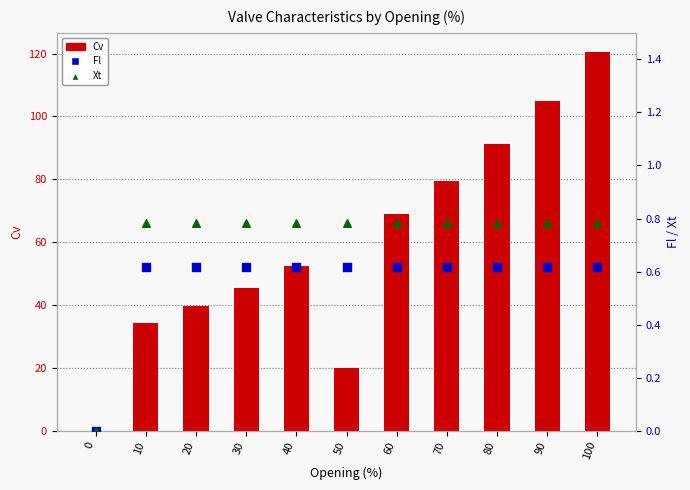

Is the value of Cv at 50 greater than the value of Fl at 60?

Yes